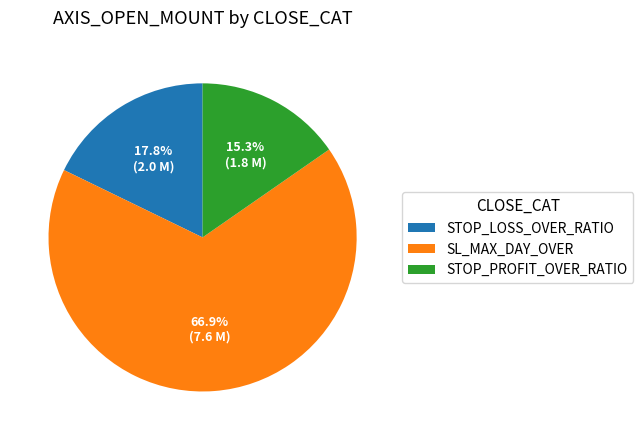

To the nearest percent, what portion does SL_MAX_DAY_OVER represent?

67%